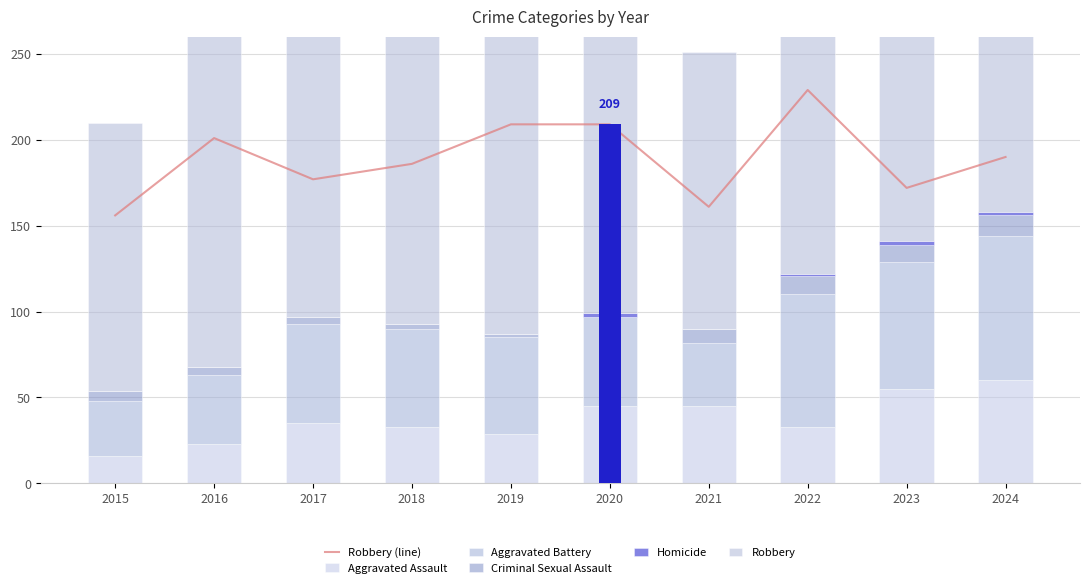

What is the maximum value for Homicide?

2